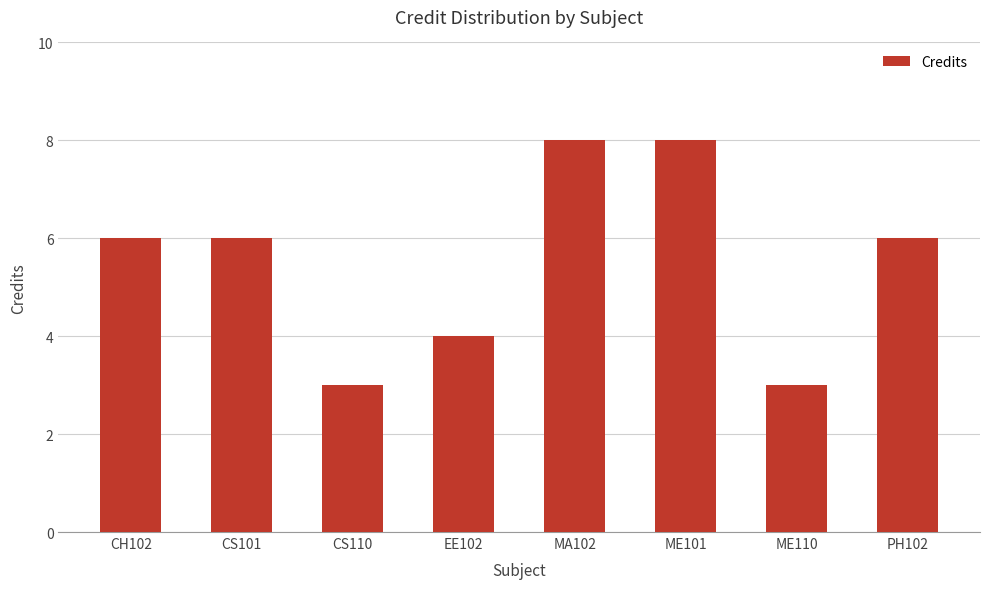

What is the value of the 5th bar from the left?

8